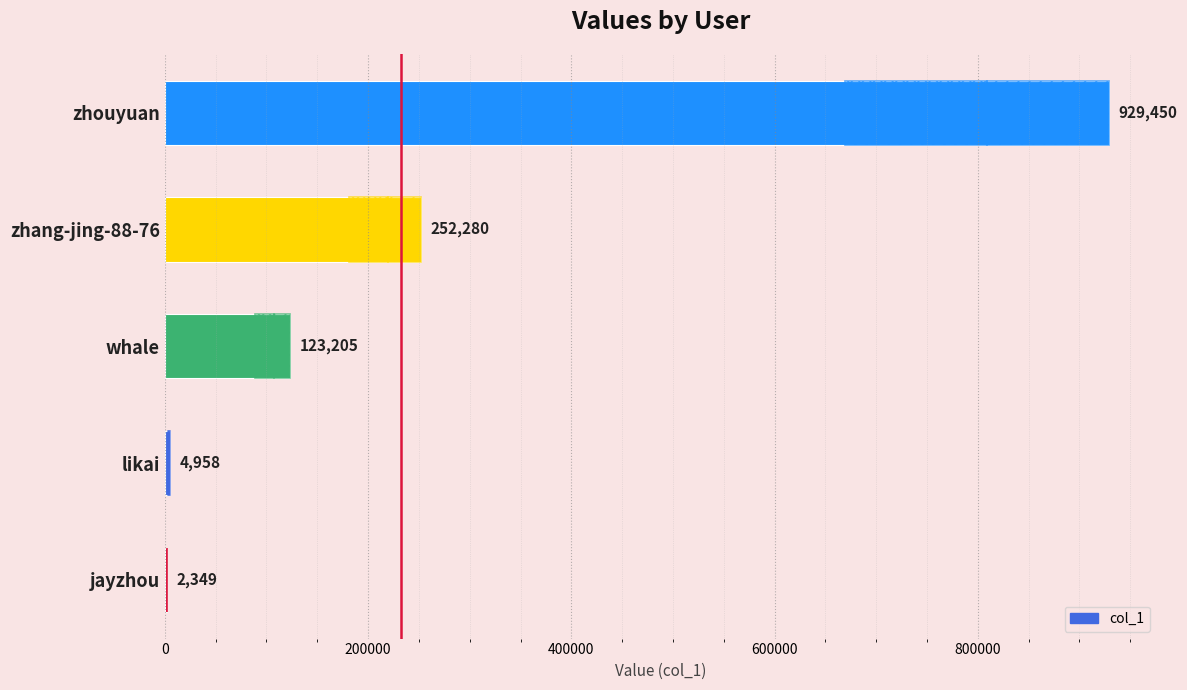

True or false: the data shows 874 at jayzhou.

False